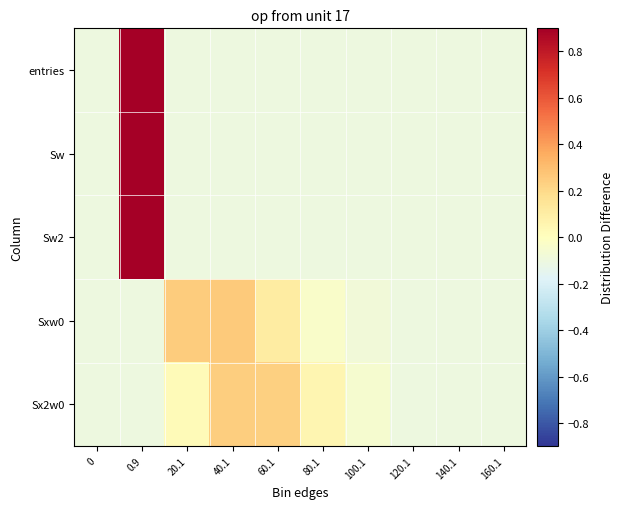

Count the number of categories in the chart.

10